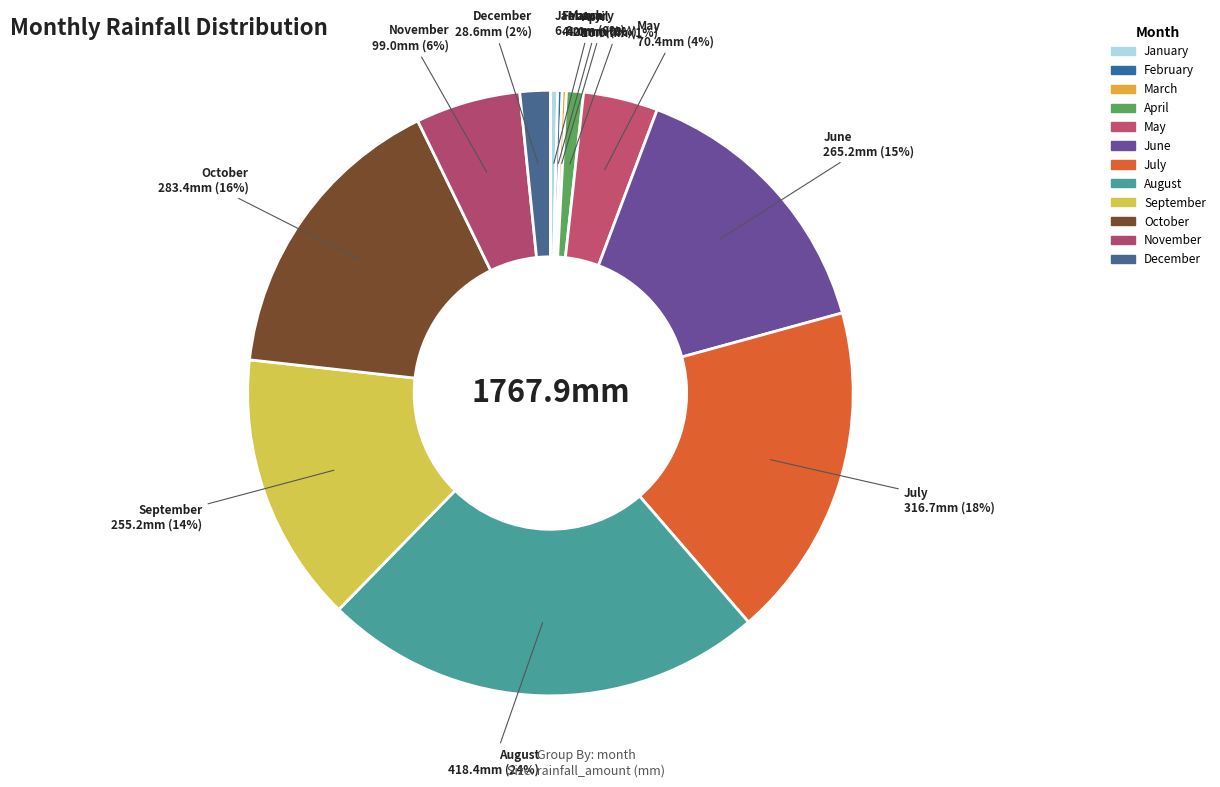

Which slice is the largest?

August